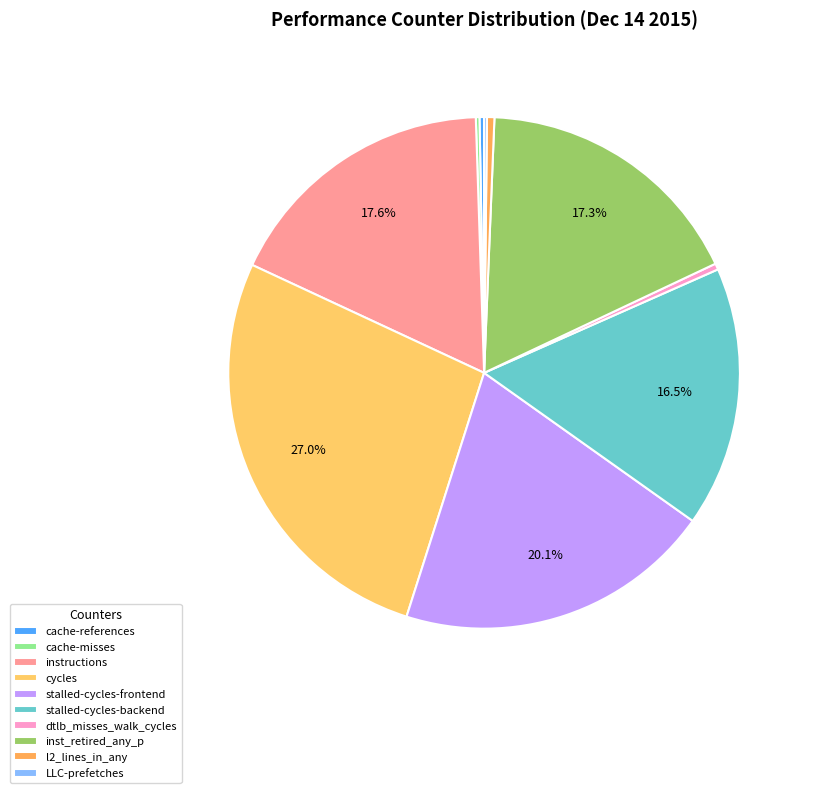

To the nearest percent, what is the difference between the largest and smallest slice percentages?

27%